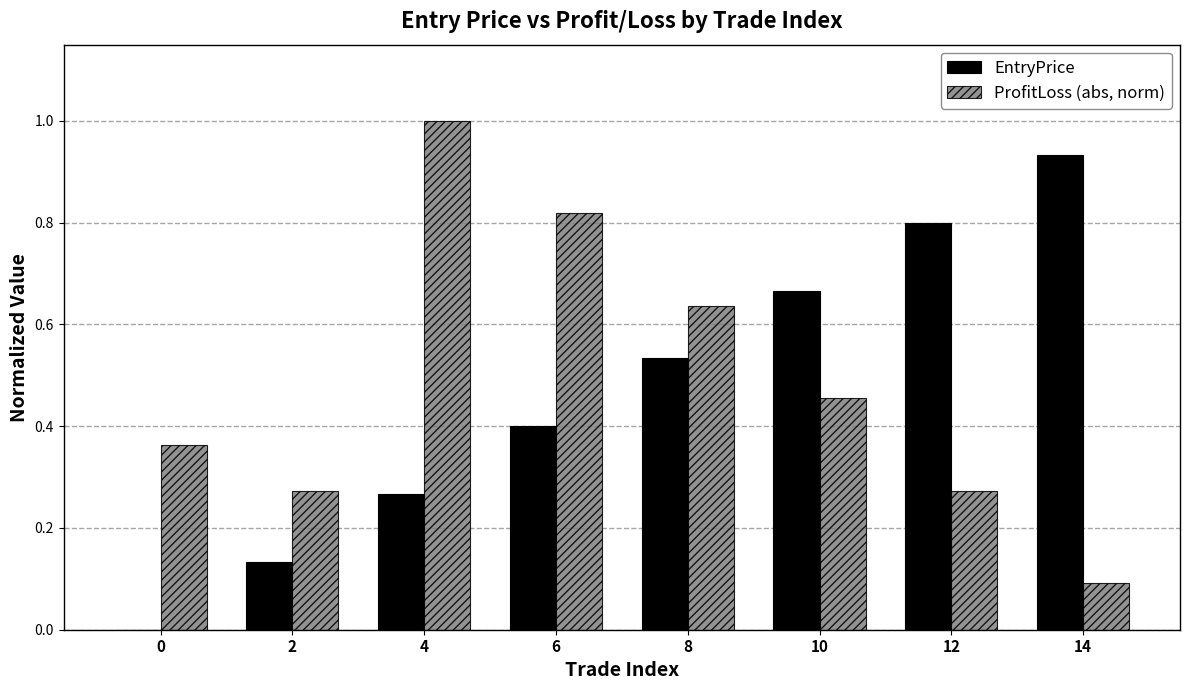

Is it true that ProfitLoss (abs, norm) equals 0.5 at 0?

False